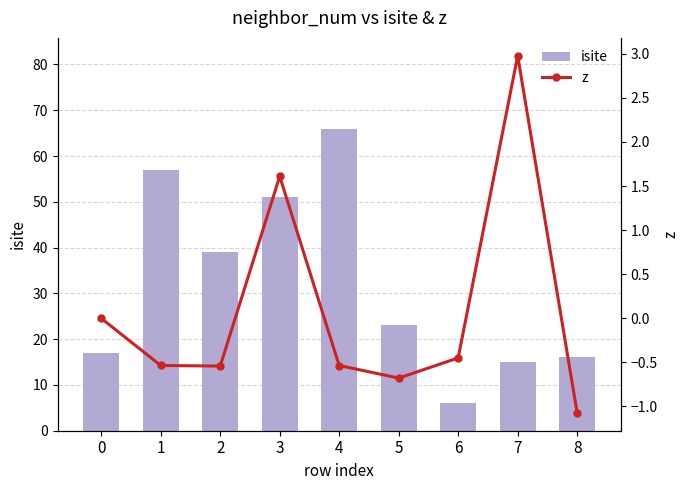

What is the lowest value of the z series?

-1.1